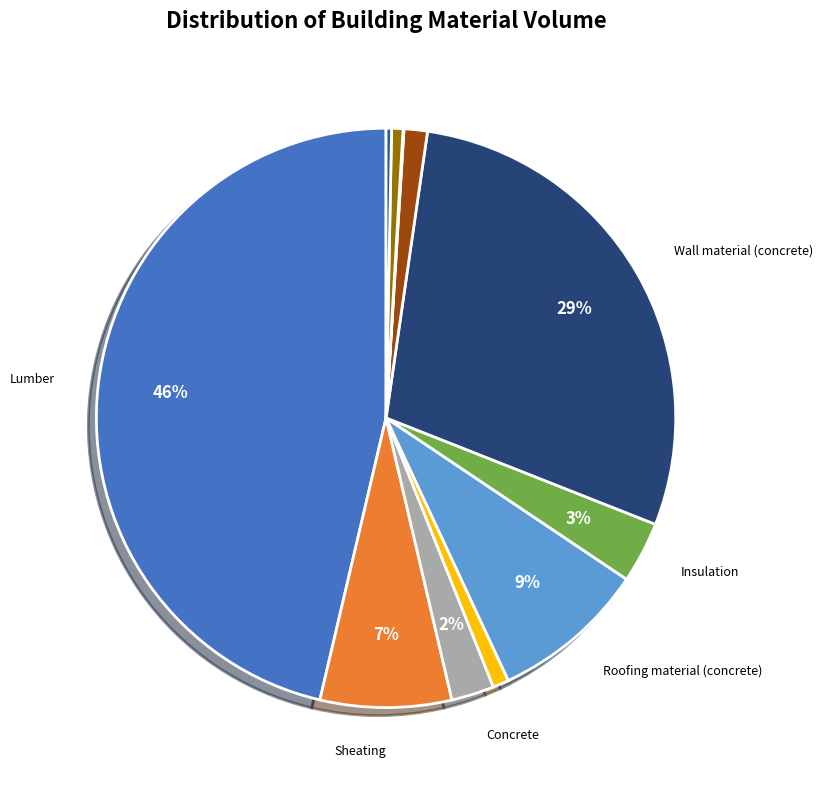

How many slices are in this pie chart?

11